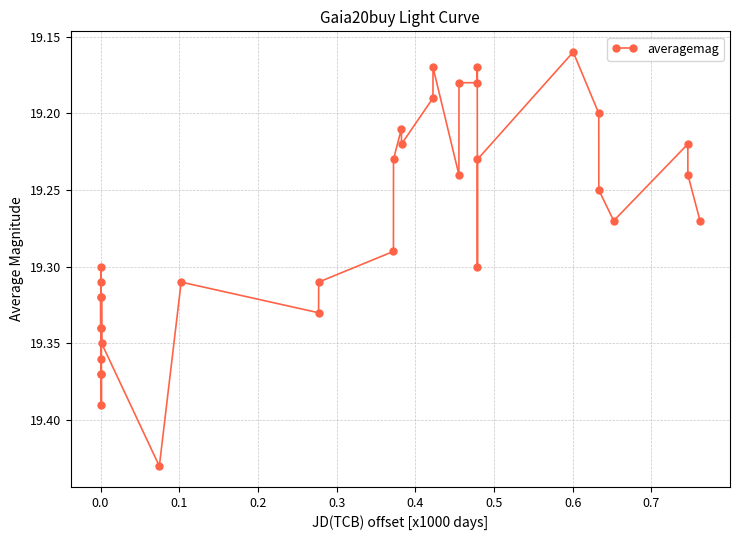

What is the sum of all values?

655.4